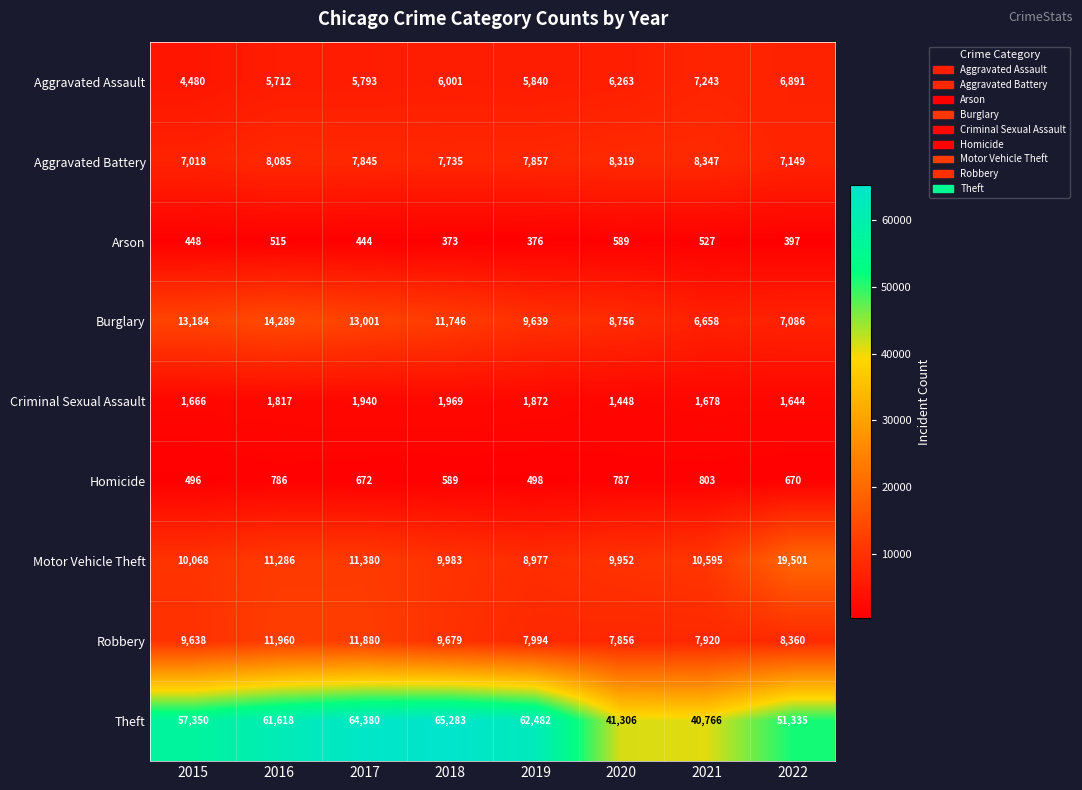

At which label does Burglary first exceed 11746?

2015